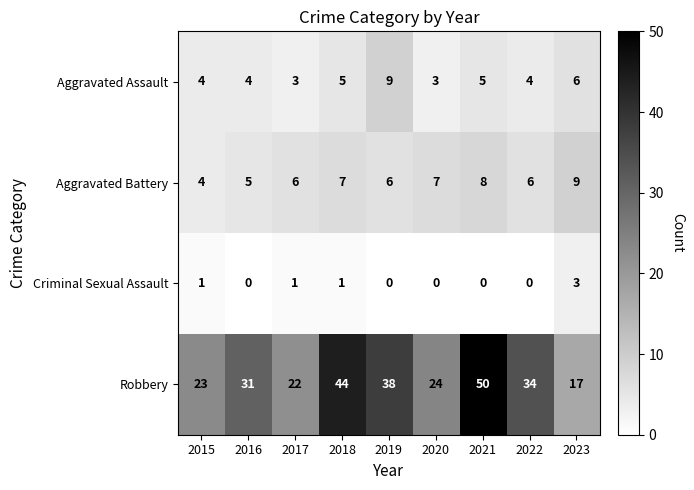

What is the difference between the second highest and minimum values in the Aggravated Assault series?

3